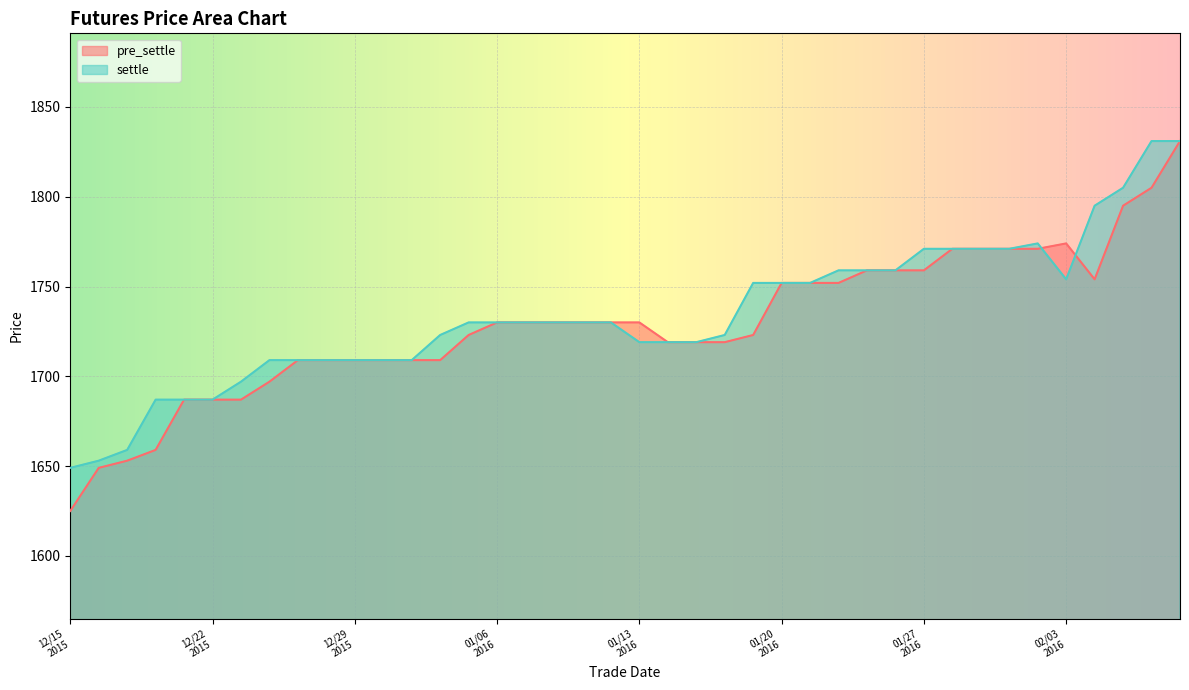

Reading left to right, what are all the values shown in this chart?

pre_settle: 1625	1649	1653	1659	1687	1687	1687	1697	1709	1709	1709	1709	1709	1709	1723	1730	1730	1730	1730	1730	1730	1719	1719	1719	1723	1752	1752	1752	1759	1759	1759	1771	1771	1771	1771	1774	1754	1795	1805	1831
settle: 1649	1653	1659	1687	1687	1687	1697	1709	1709	1709	1709	1709	1709	1723	1730	1730	1730	1730	1730	1730	1719	1719	1719	1723	1752	1752	1752	1759	1759	1759	1771	1771	1771	1771	1774	1754	1795	1805	1831	1831